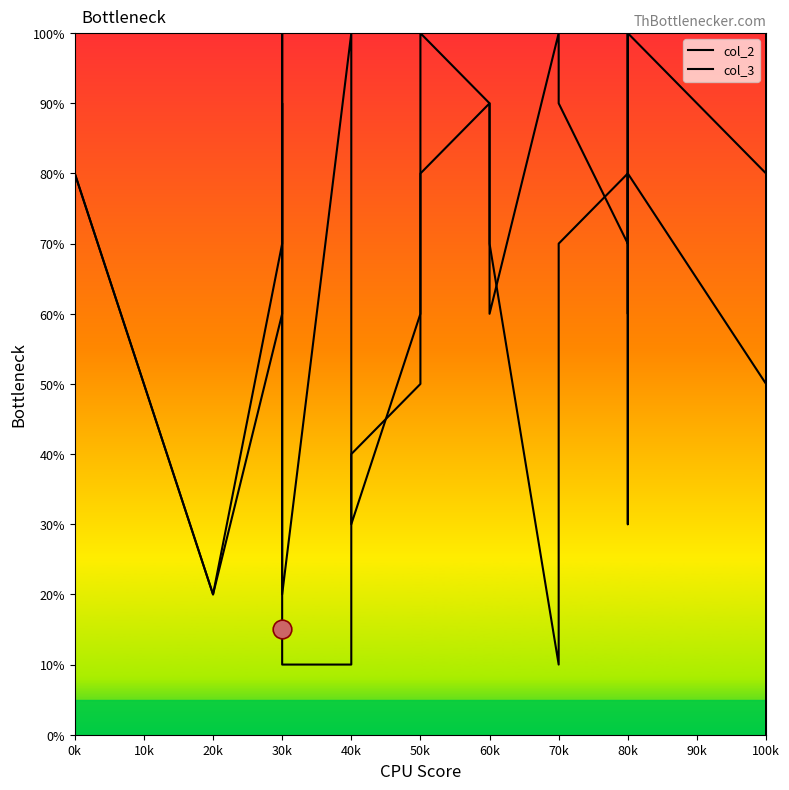

At which category is the sum across all series the highest?

50k